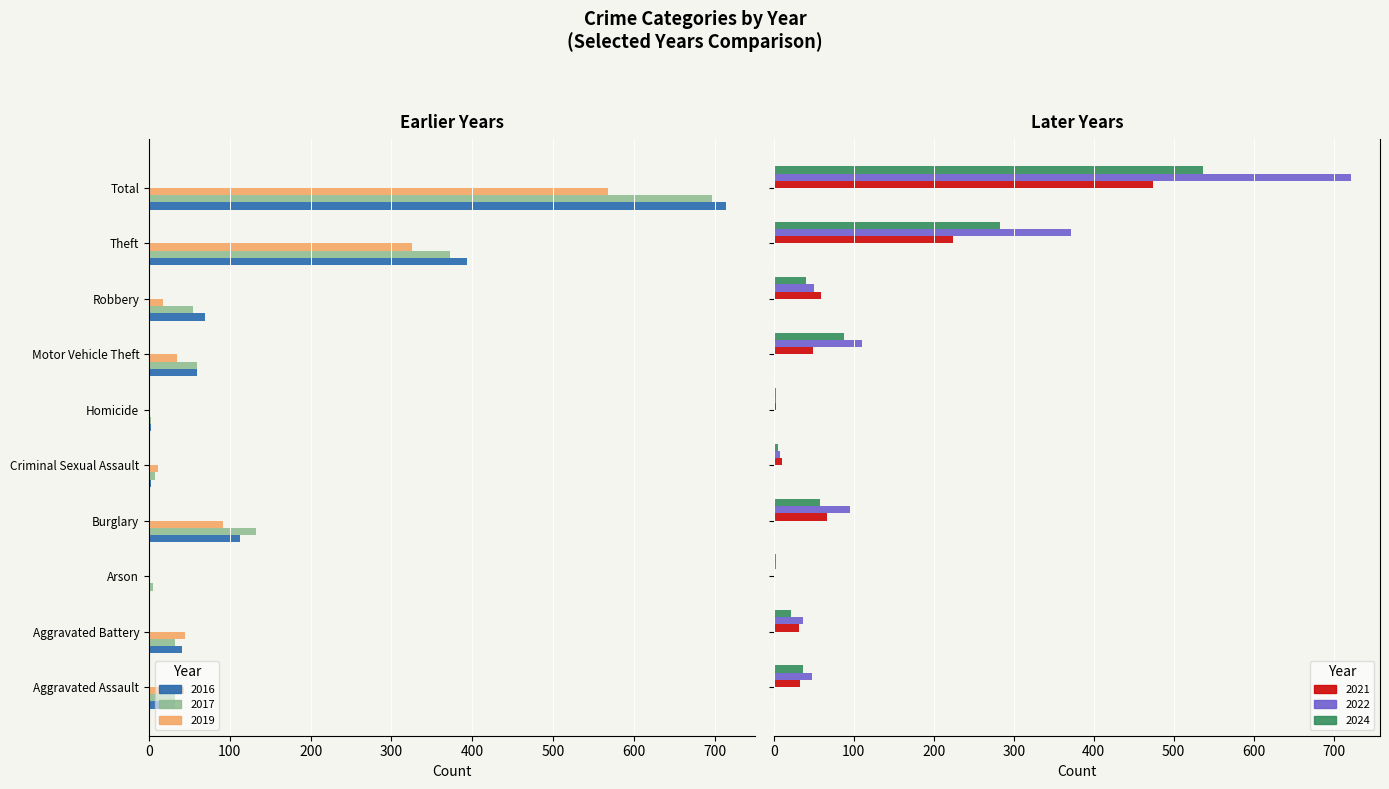

How many groups of bars are there?

10